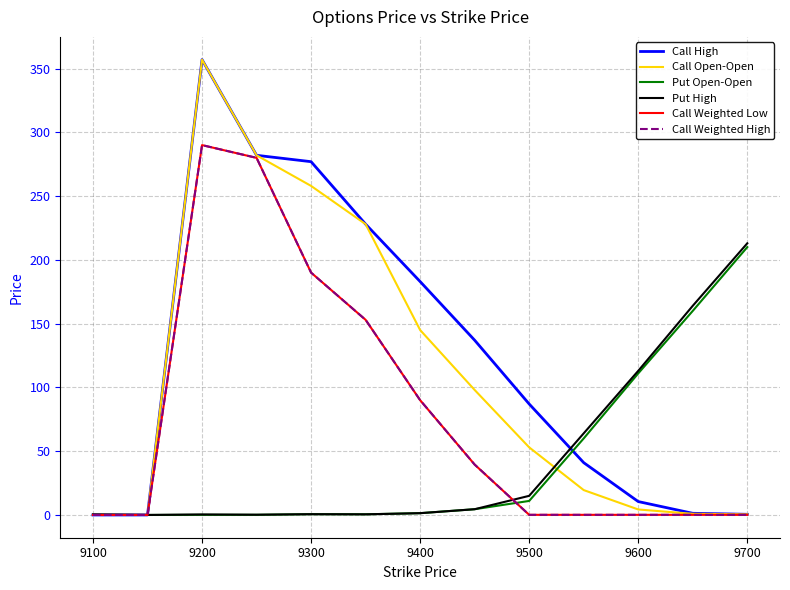

At which category is the sum across all series the highest?

9200